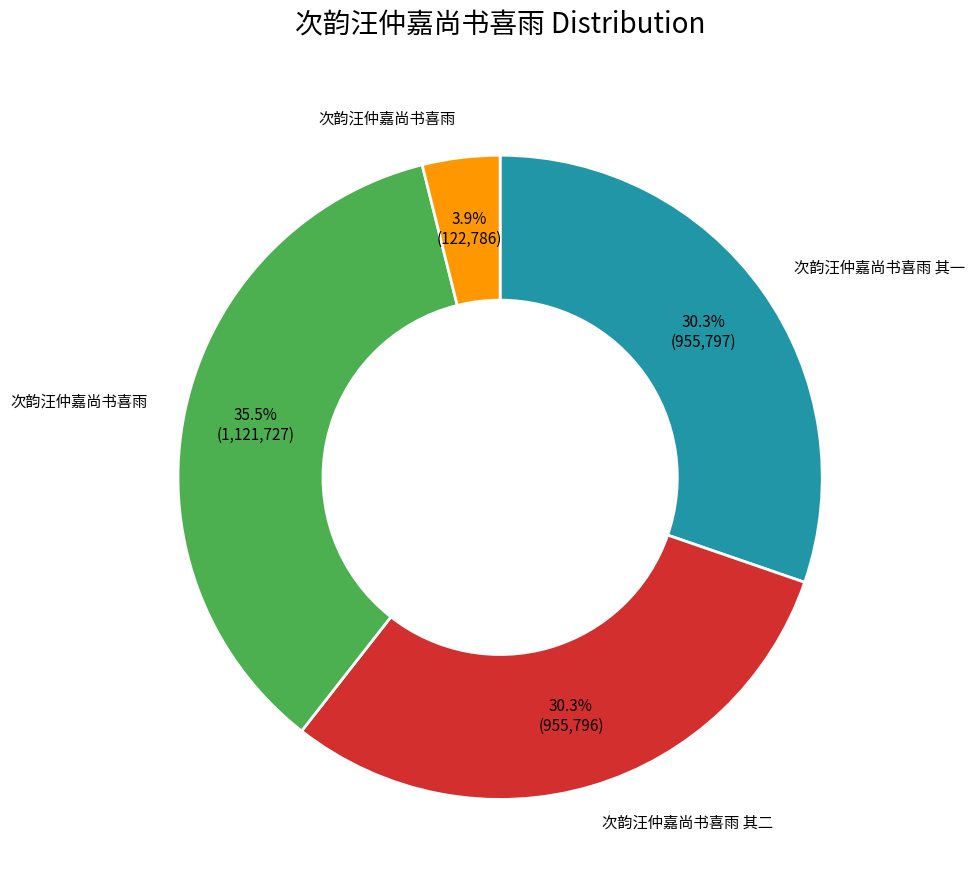

Does any single category account for the majority?

No